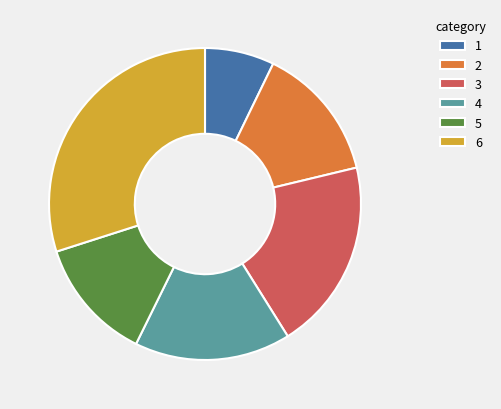

How many segments does this pie chart have?

6